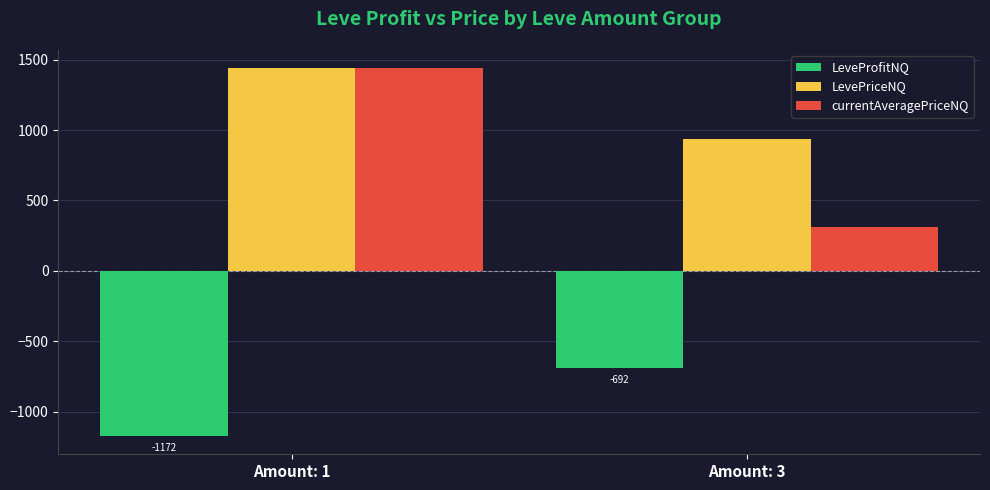

What is the value of the LeveProfitNQ bar at the 2nd from the left?

-692.0